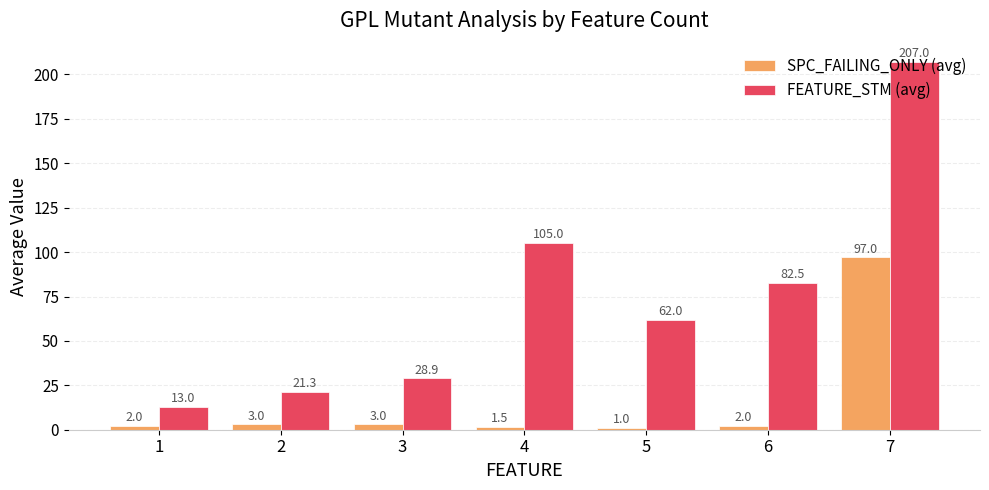

The SPC_FAILING_ONLY (avg) series shows 1.5 at 4. True or false?

True